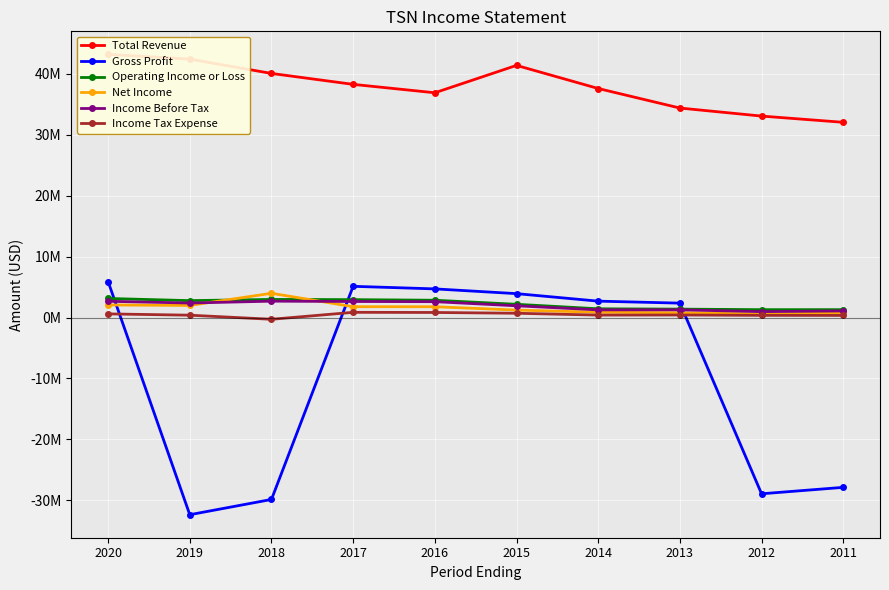

List the labels in order of Operating Income or Loss value, largest first.

2020, 2018, 2017, 2016, 2019, 2015, 2014, 2013, 2011, 2012